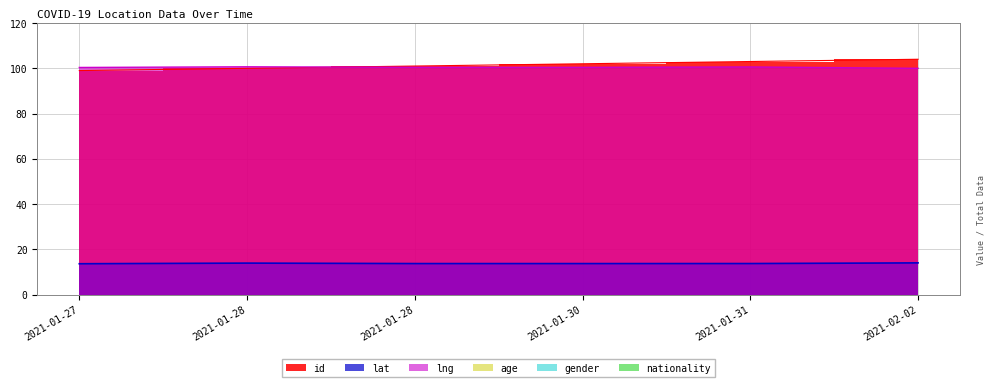

True or false: lat has more than 2 points higher than both neighbors.

False